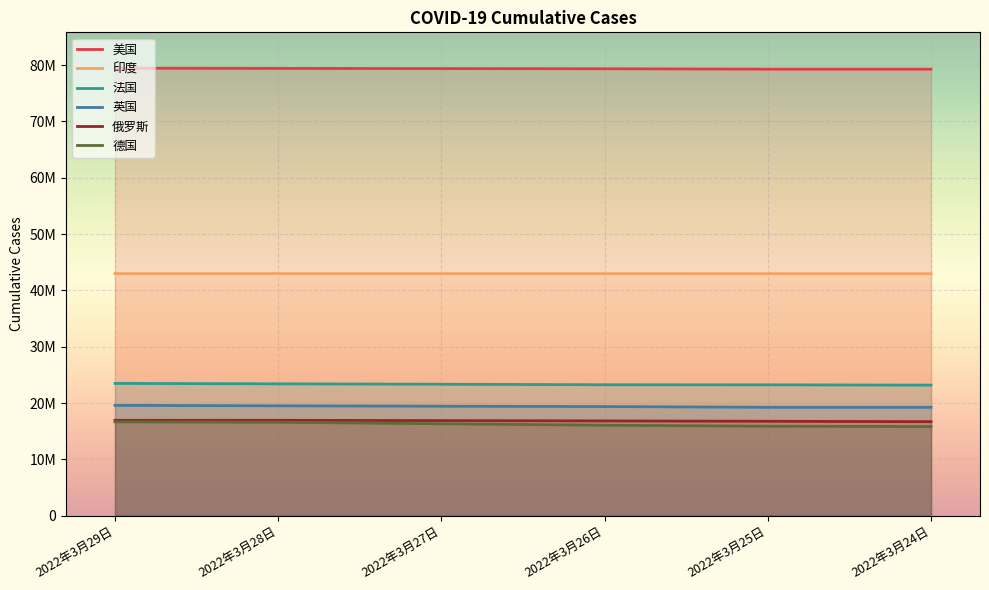

At which label does 美国 first exceed 79369459?

2022年3月29日